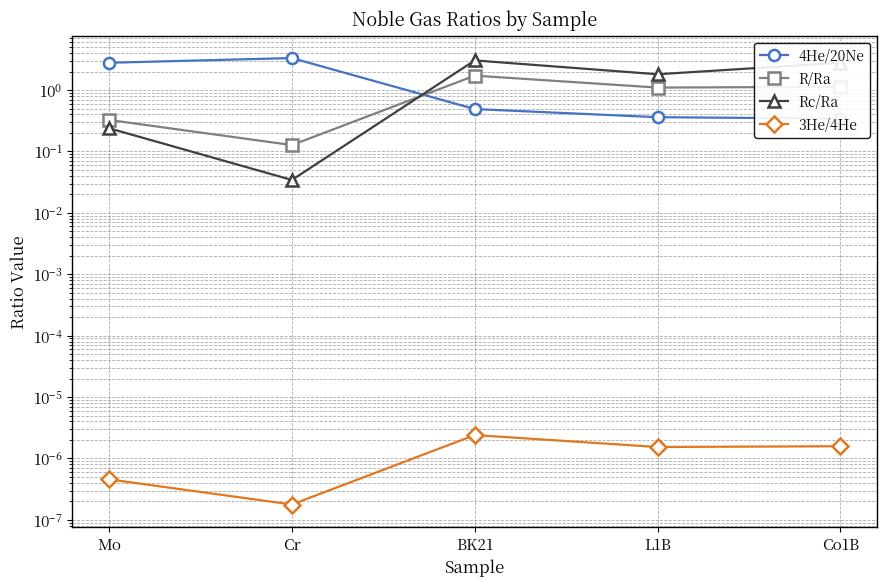

How many lines are shown in the chart?

4